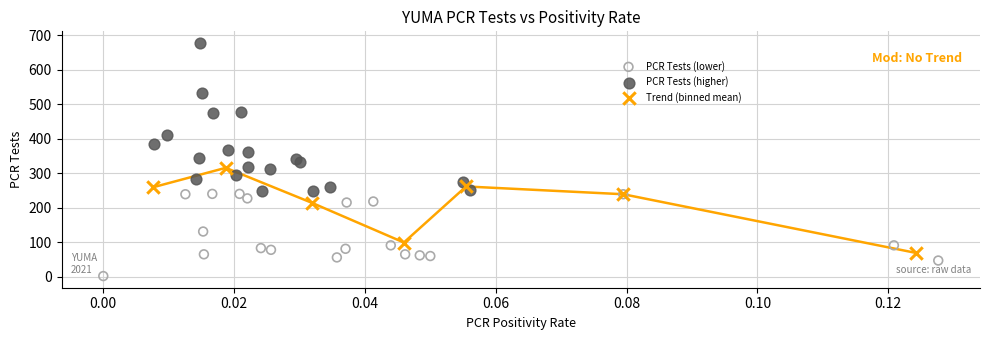

Which series has the largest Y range (max minus min)?

PCR Tests (higher)